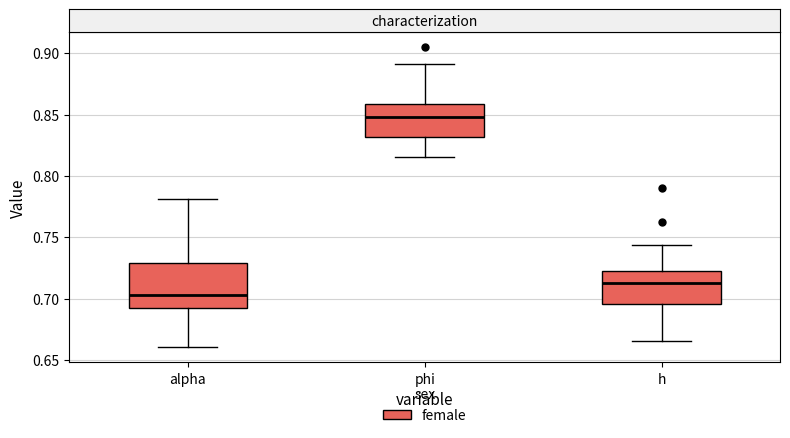

Reading left to right, read every box against the y-axis: the position of its median line, the range the box covers, and the ends of its whiskers. The values are not printed on the chart, so give them approximately, as read against the axis.

alpha: median 0.705, box 0.695 to 0.730, whiskers 0.660 to 0.780
phi: median 0.850, box 0.830 to 0.860, whiskers 0.815 to 0.890
h: median 0.715, box 0.695 to 0.720, whiskers 0.665 to 0.745